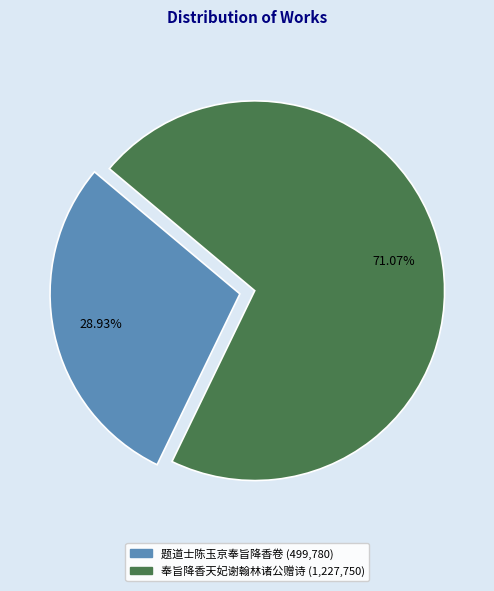

To the nearest percent, what is the difference between the 奉旨降香天妃谢翰林诸公赠诗 and 题道士陈玉京奉旨降香卷 slice percentages?

42%